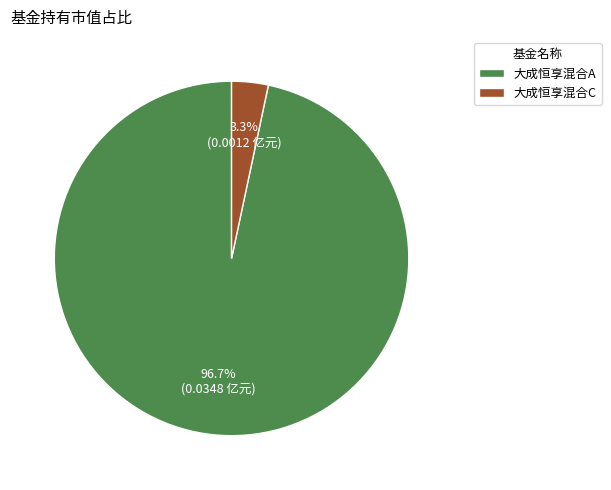

Which slice represents more than half of the pie?

大成恒享混合A